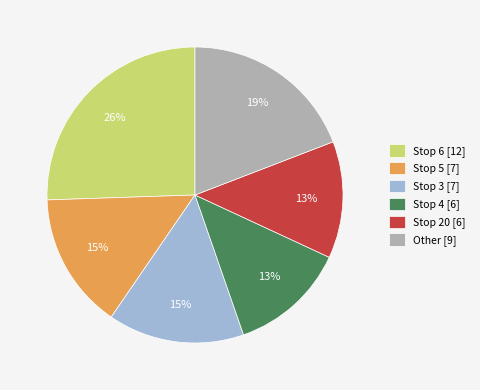

How many slices are in this pie chart?

6